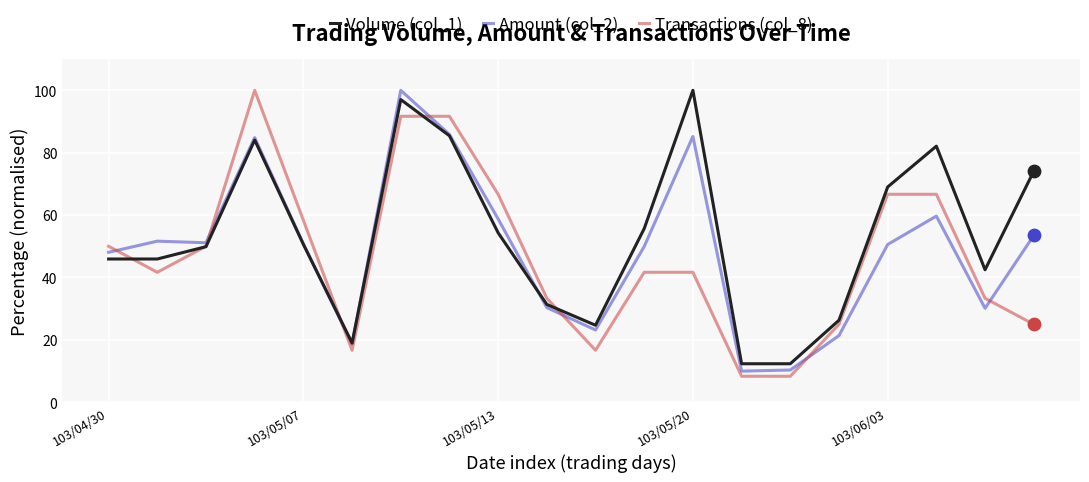

Which series has the largest total across all categories?

Volume (col_1)